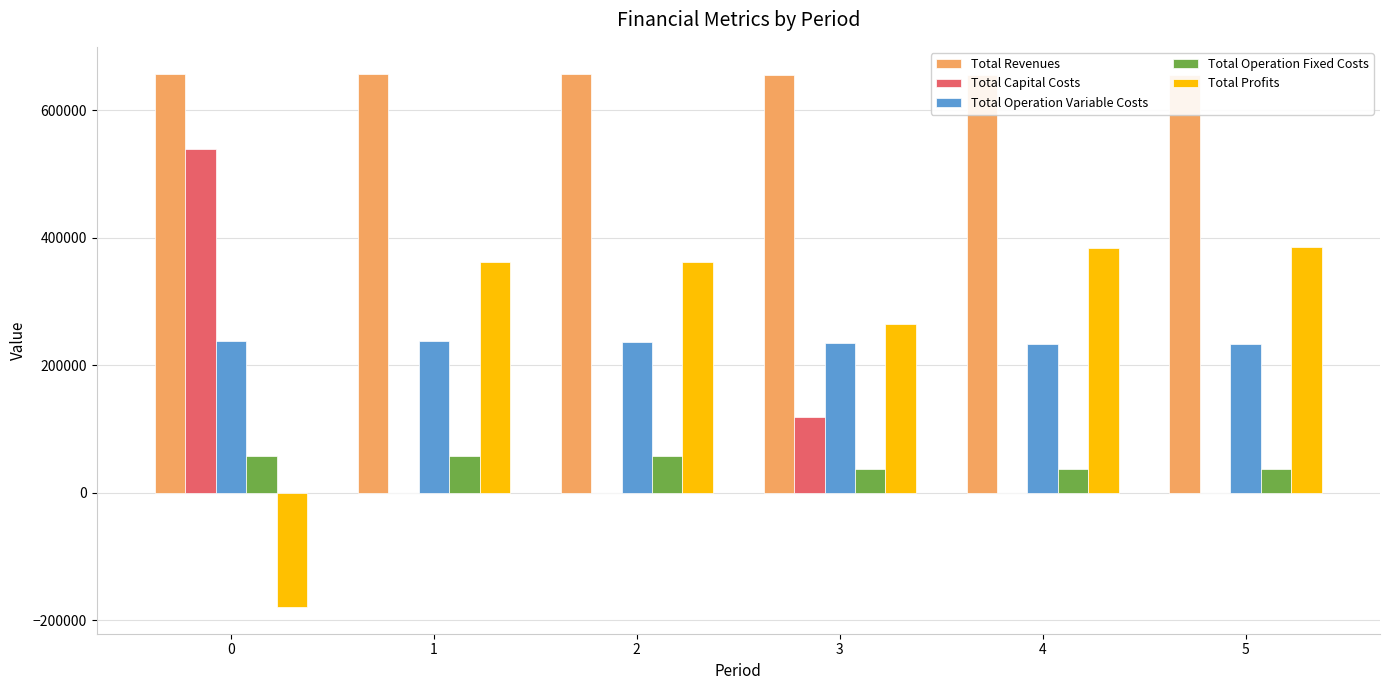

List the series in order of their peak value, highest first.

Total Revenues, Total Capital Costs, Total Profits, Total Operation Variable Costs, Total Operation Fixed Costs